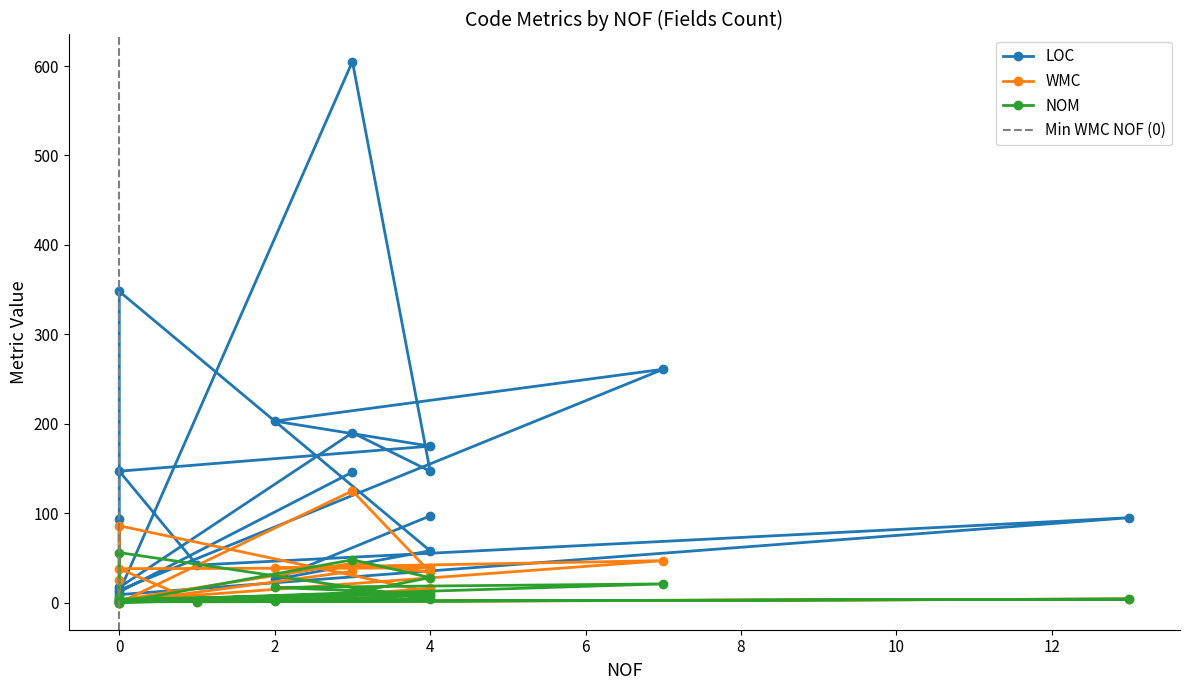

What is the difference between the maximum and second lowest values in the LOC series?

596